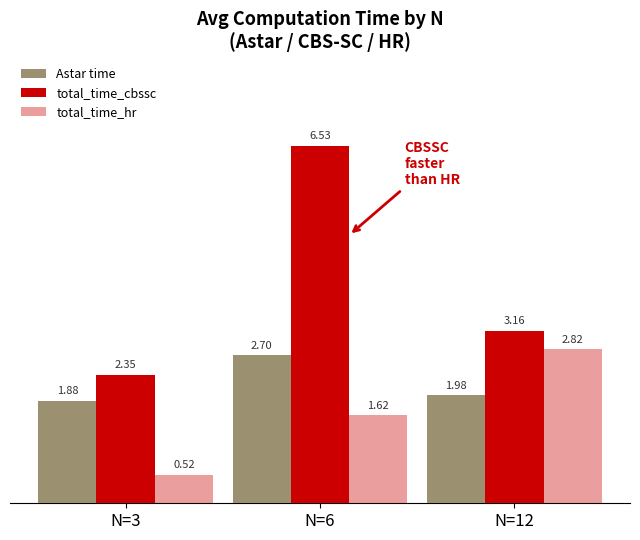

Is the value of Astar time at N=6 greater than the value of total_time_hr at N=6?

Yes